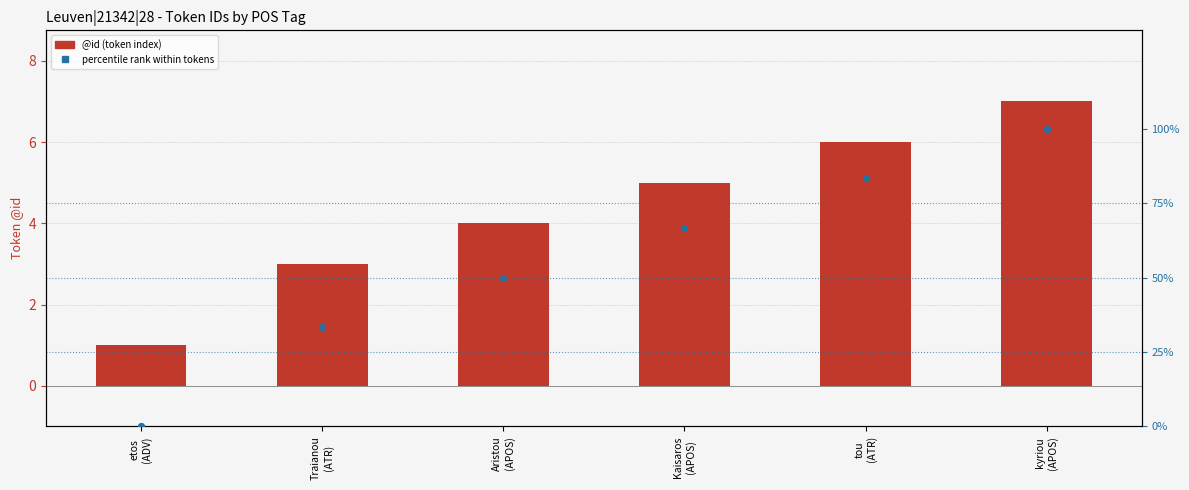

At which category is the sum across all series the highest?

kyriou
(APOS)